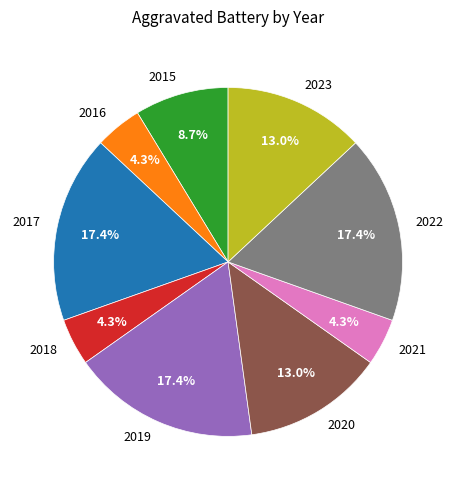

How many slices are in this pie chart?

9